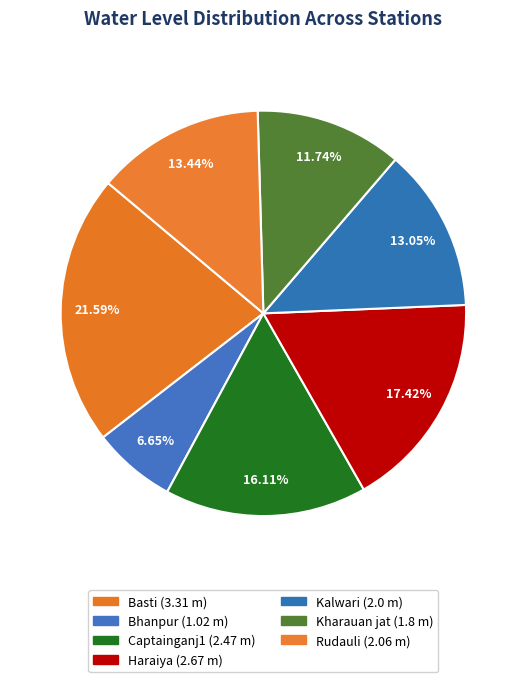

Does Haraiya represent more than half of the total?

No